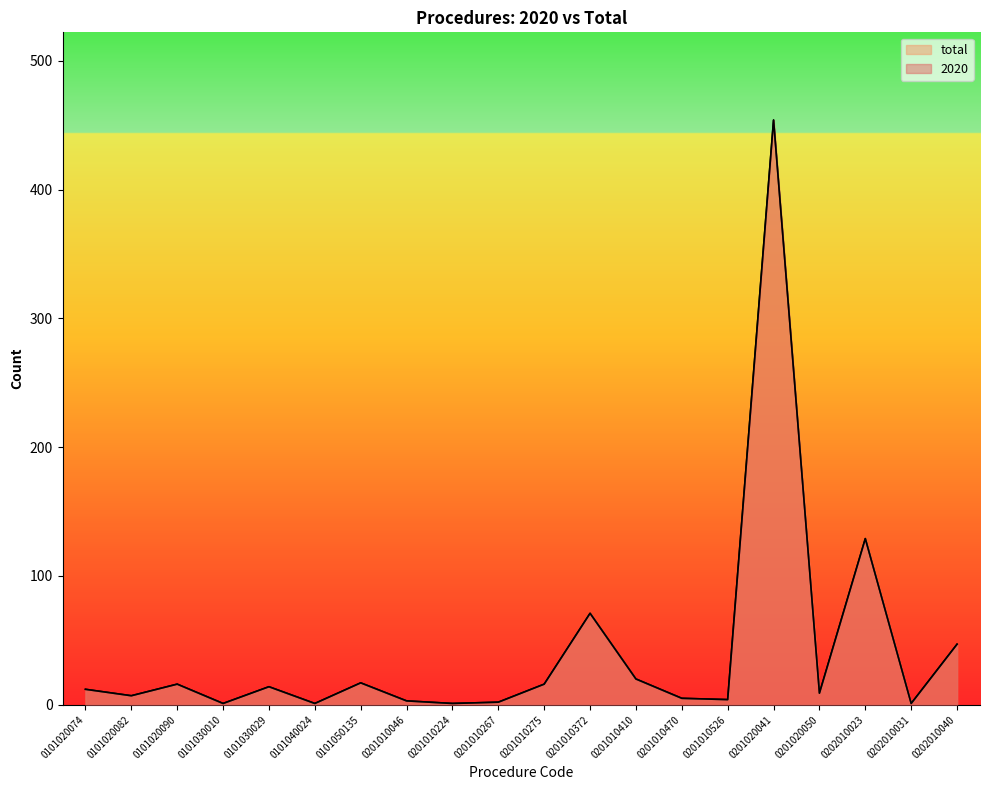

At 0101020090, list the series in order from largest to smallest.

2020, total